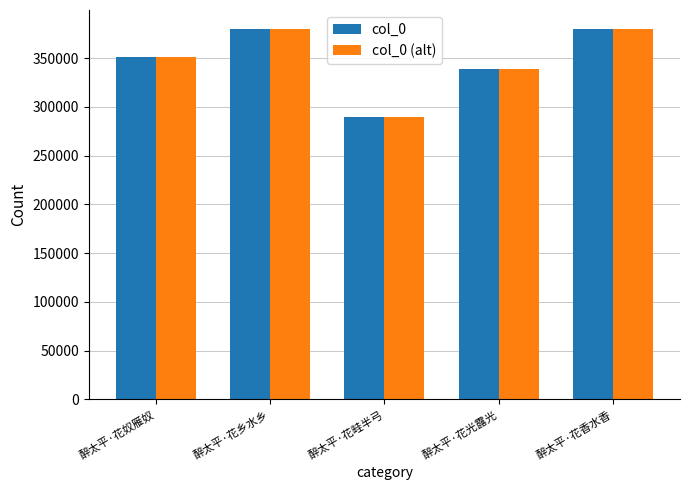

The value of col_0 (alt) at 醉太平·花奴雁奴 is 465838. True or false?

False